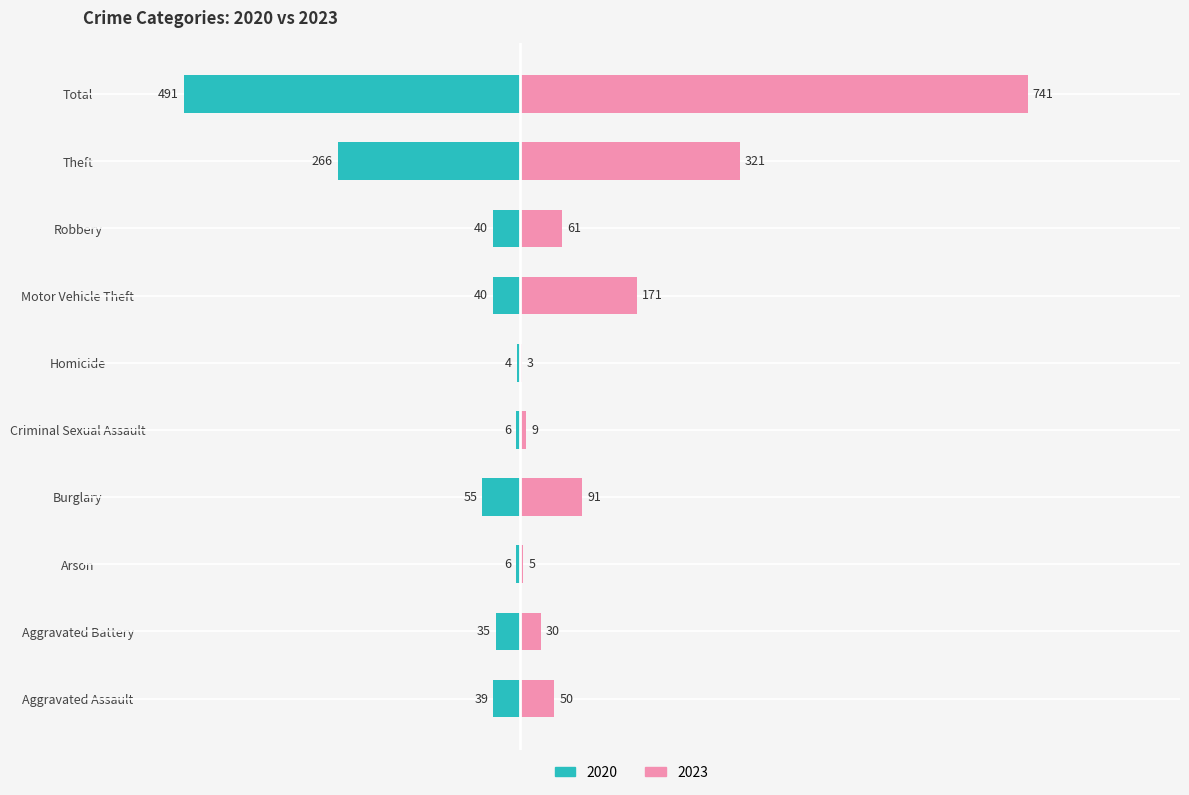

Which series has the widest spread of values?

2023